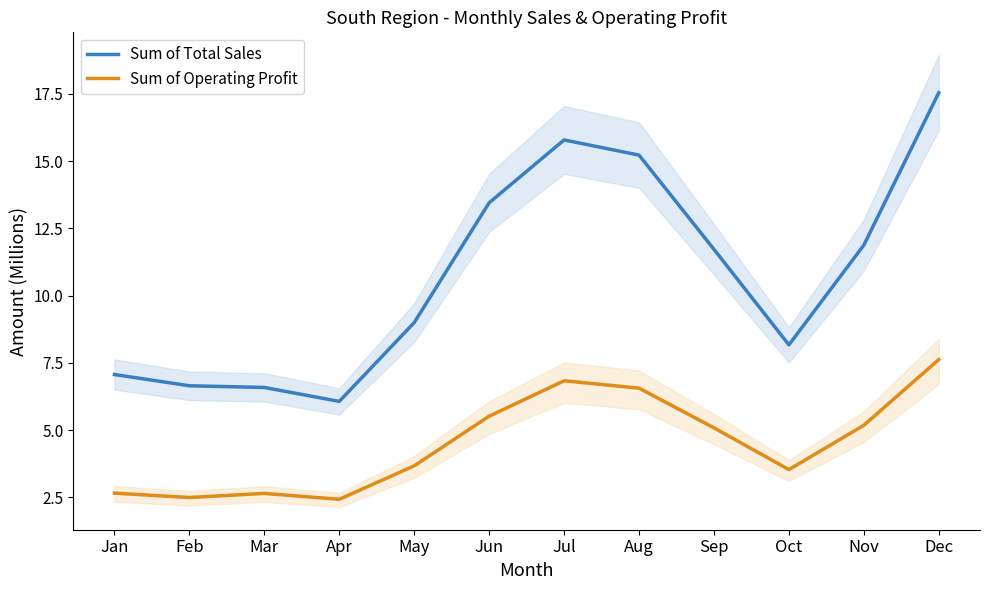

What is the total value across all series at Apr?

8.5